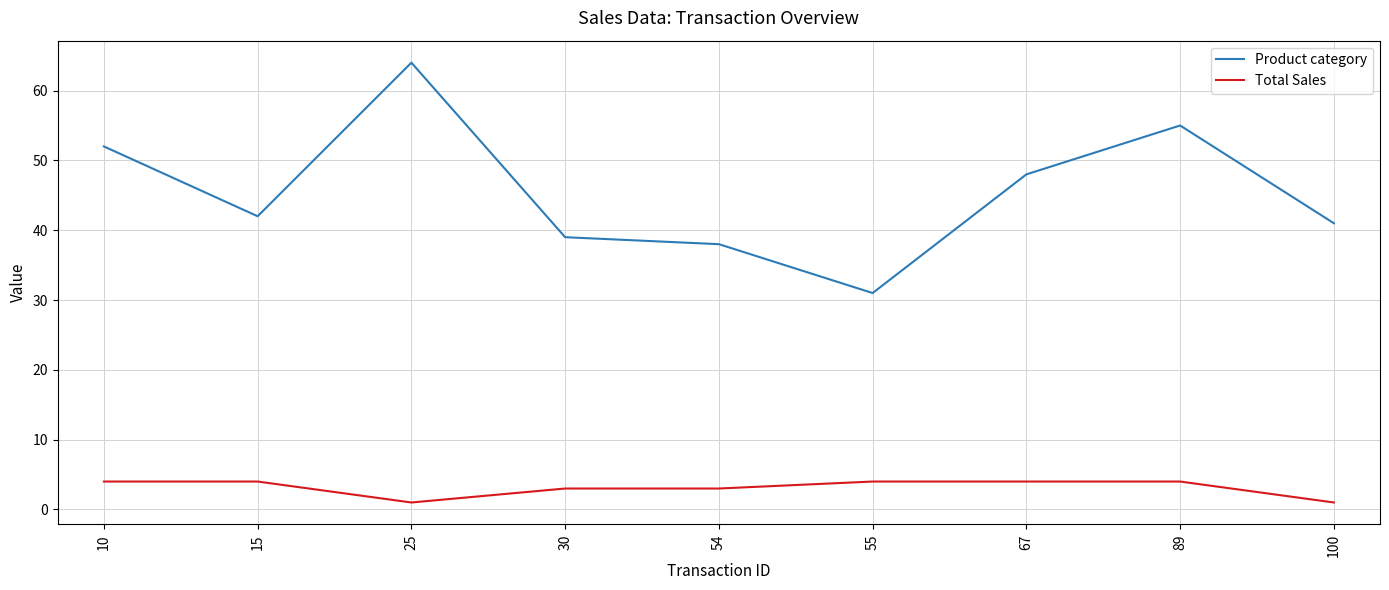

Which label corresponds to the largest value in the chart?

25